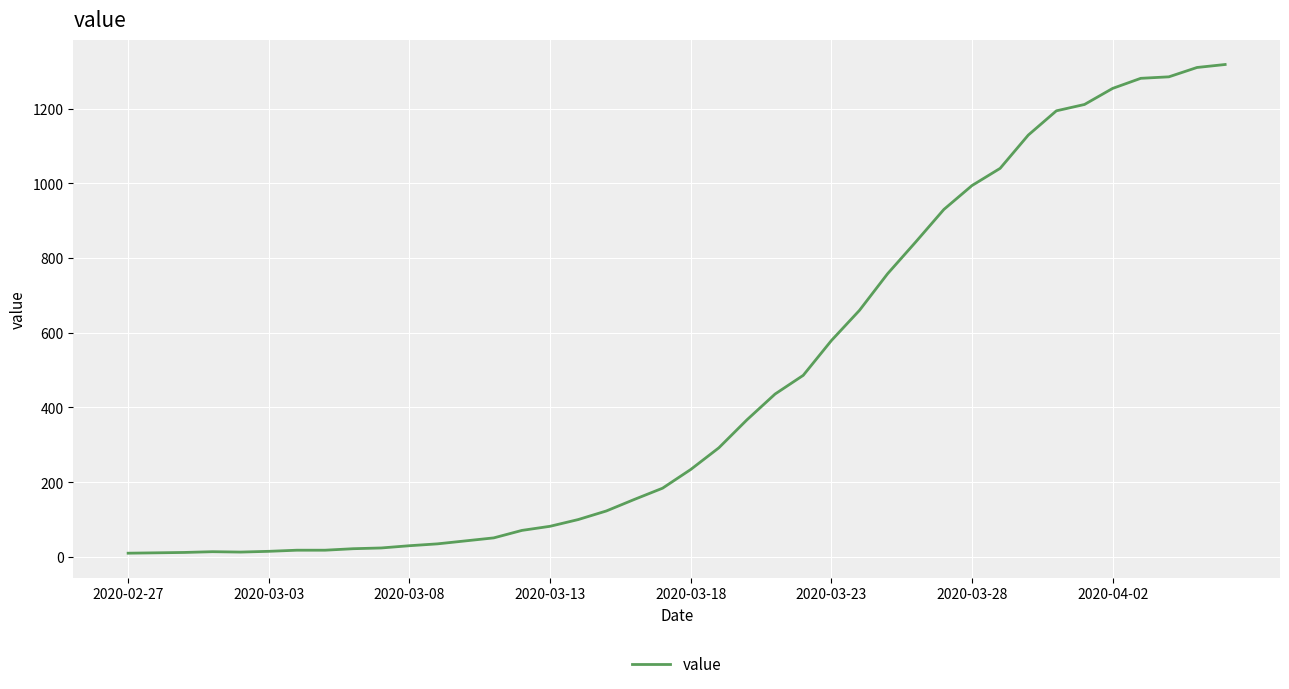

What is the greatest value displayed?

1318